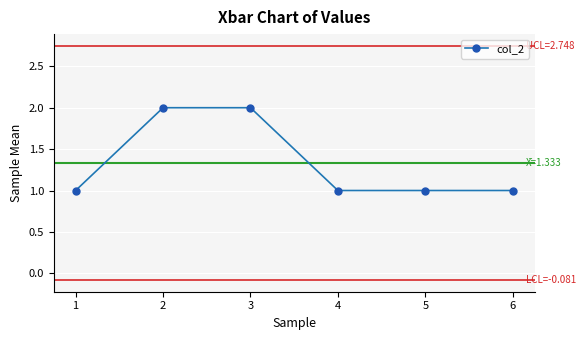

What is the value of the 3rd point from the left?

2